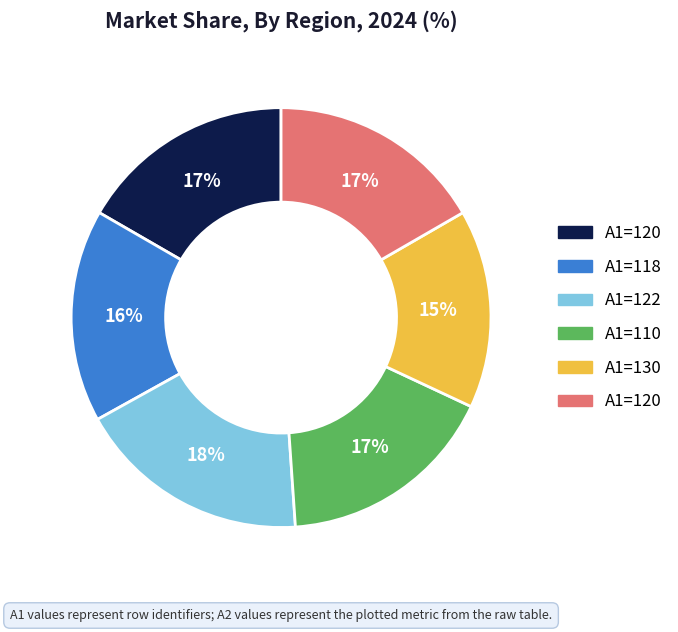

To the nearest percent, what is the average slice percentage?

17%